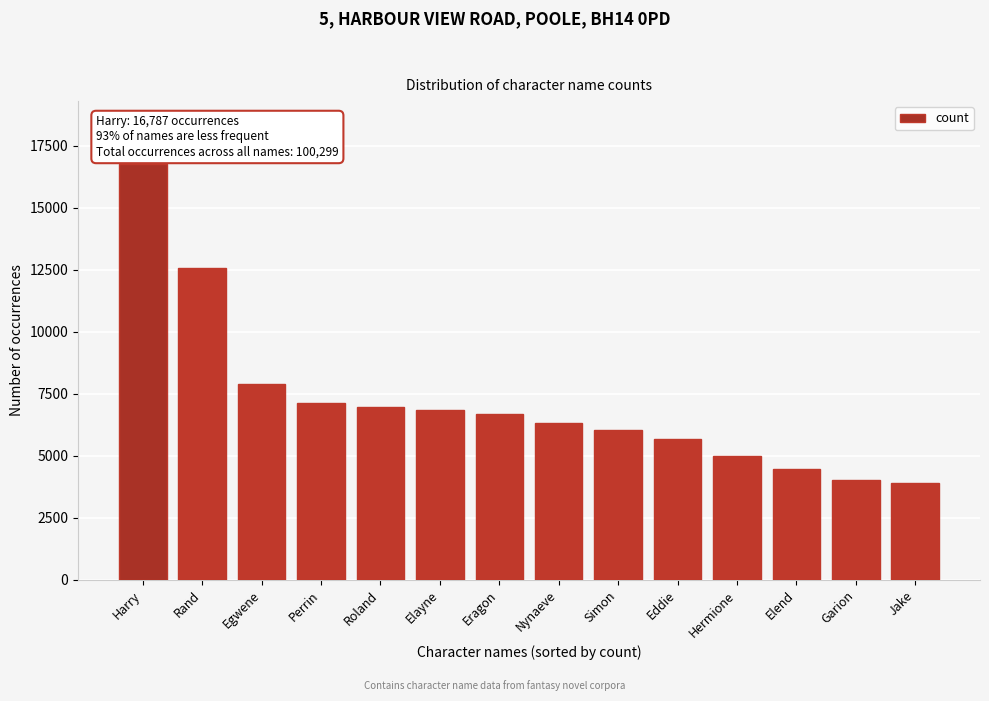

Reading left to right, list all the values displayed in this chart.

16787	12579	7878	7134	6973	6866	6668	6319	6033	5686	4985	4457	4045	3889